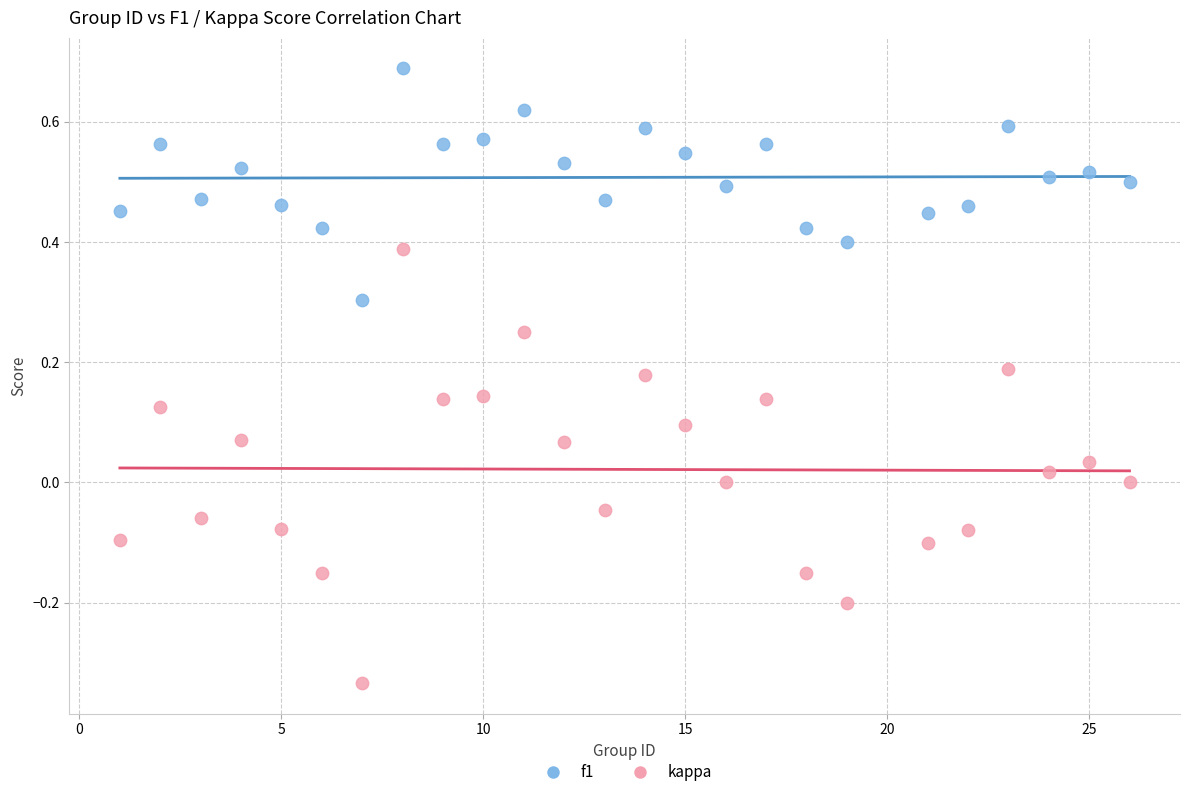

Across all data points, what is the range of Y values (max minus min)?

1.0